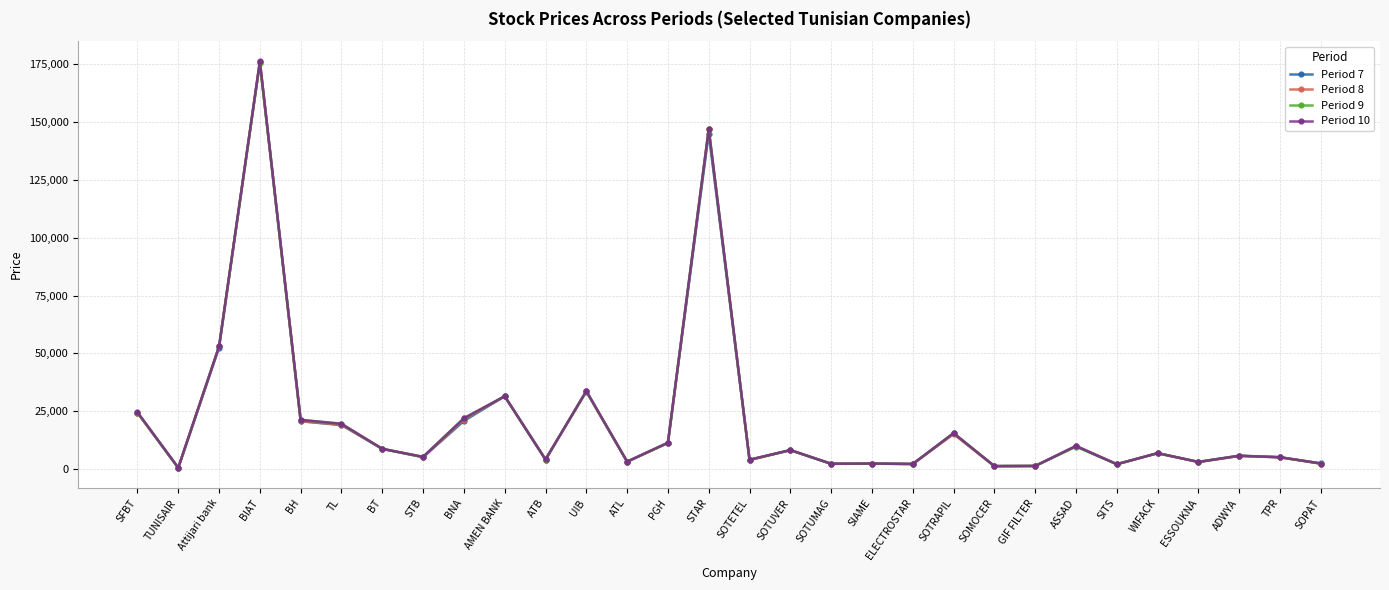

List the series in order of their overall mean, lowest first.

Period 7, Period 8, Period 9, Period 10